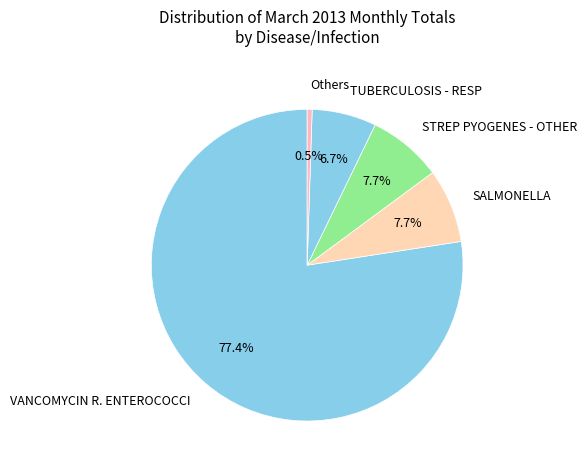

How many segments does this pie chart have?

5